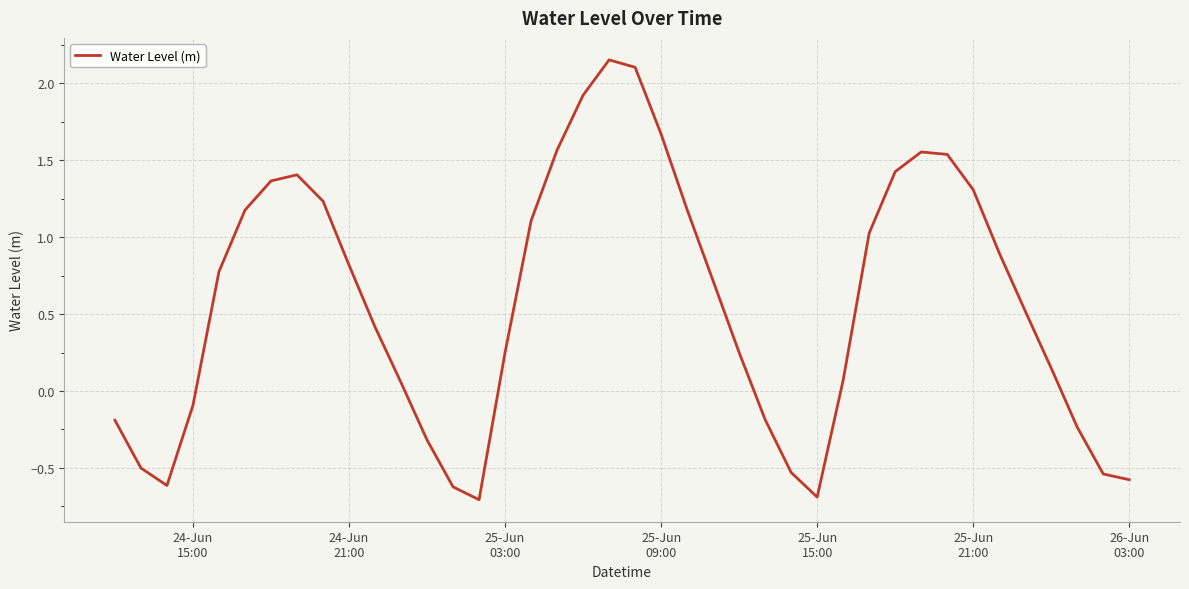

What is the smallest value displayed?

-0.7